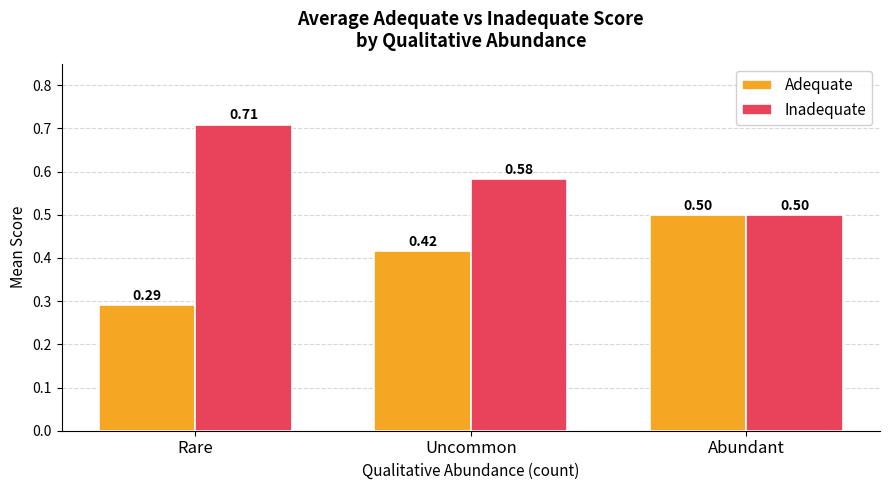

At which label does Inadequate reach its minimum?

Abundant